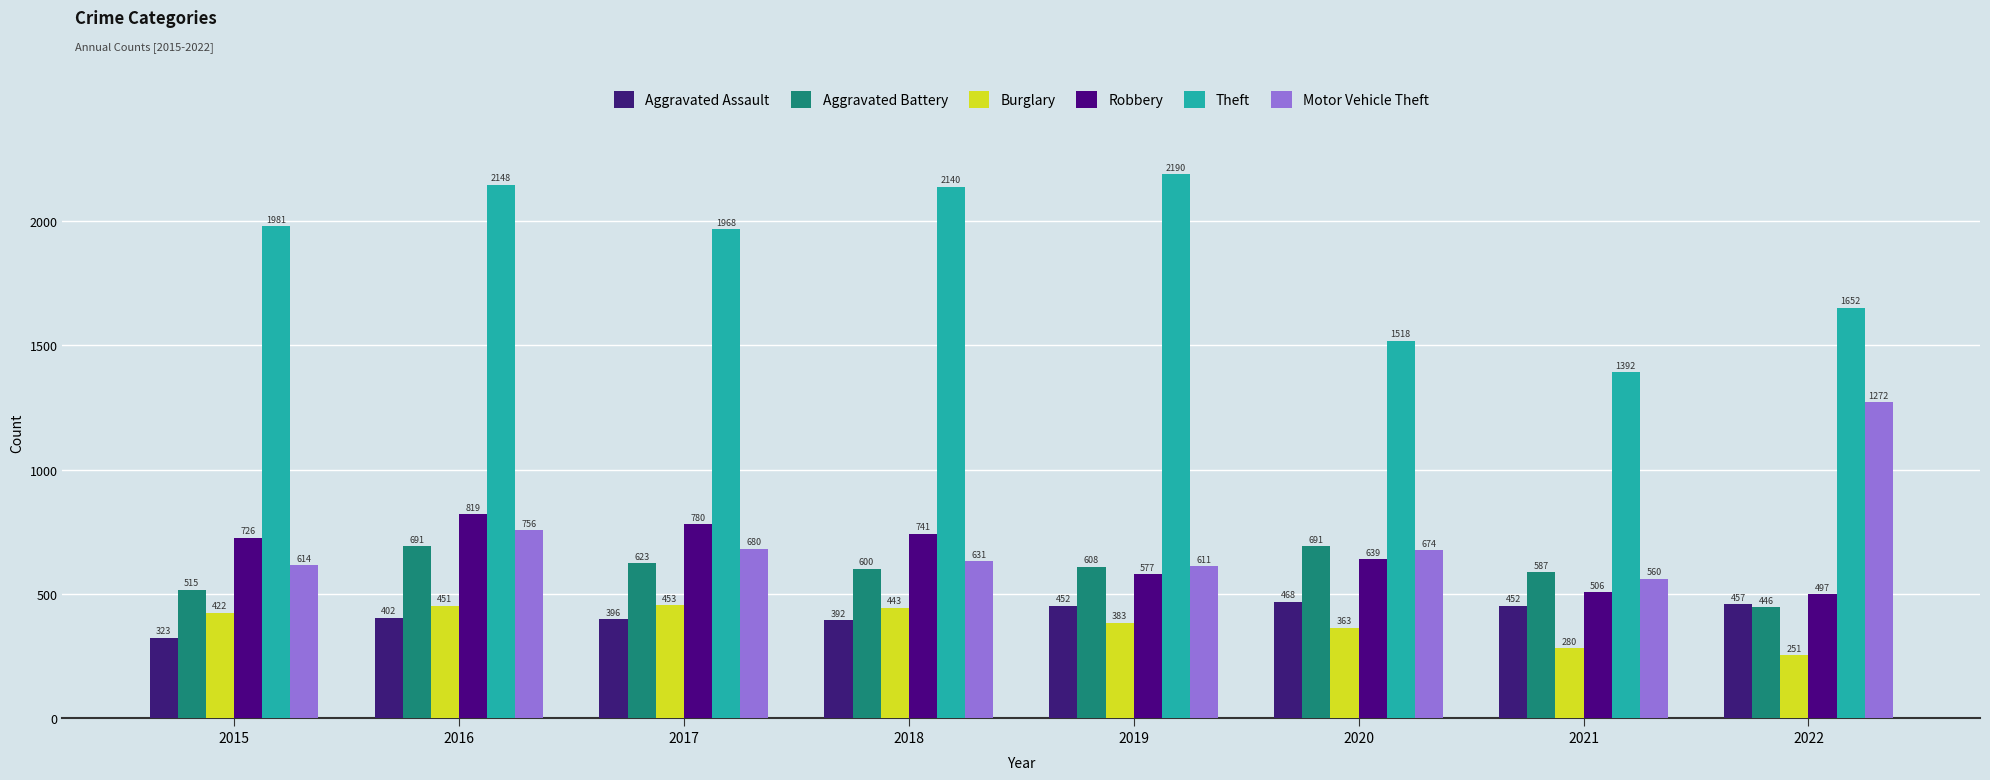

Reading left to right, extract all data points from this chart.

Aggravated Assault: 323	402	396	392	452	468	452	457
Aggravated Battery: 515	691	623	600	608	691	587	446
Burglary: 422	451	453	443	383	363	280	251
Robbery: 726	819	780	741	577	639	506	497
Theft: 1981	2148	1968	2140	2190	1518	1392	1652
Motor Vehicle Theft: 614	756	680	631	611	674	560	1272